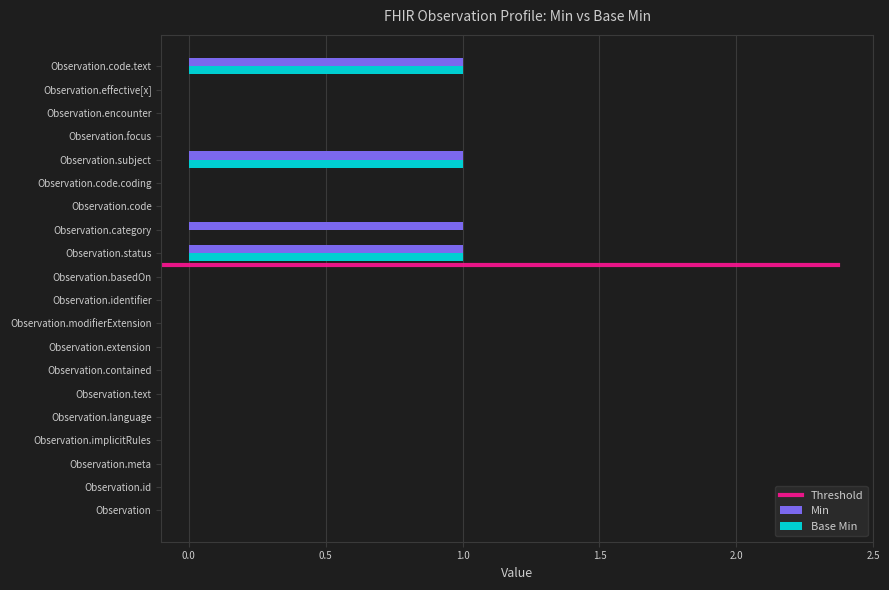

Which series changed the most between Observation.category and Observation.subject?

Base Min